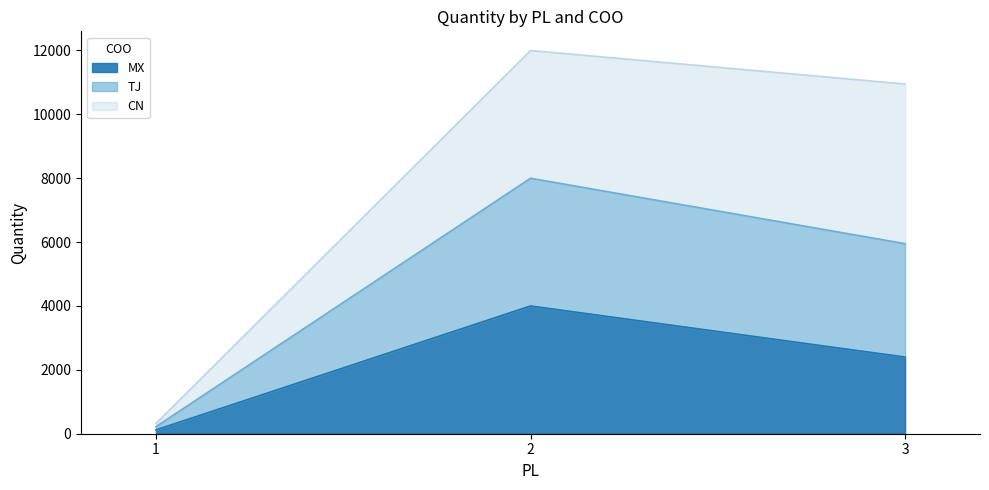

Reading left to right, what are the values for MX?

1=120	2=4000	3=2400